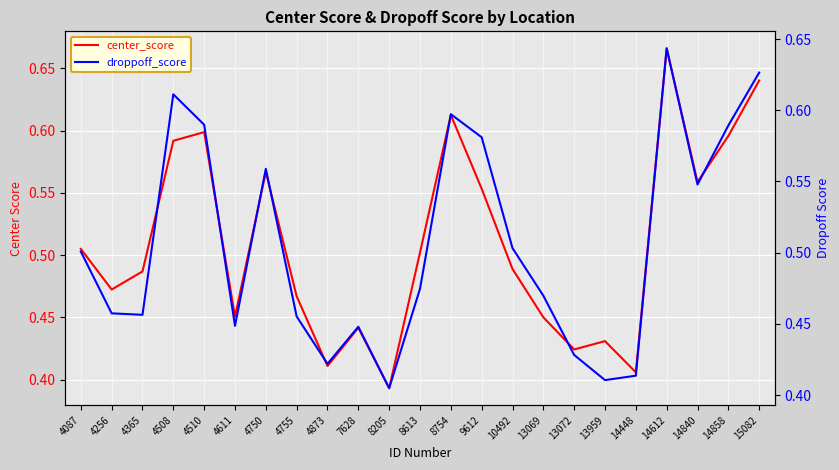

Reading left to right, transcribe all the data shown in this chart.

center_score: 4087=0.5	4256=0.5	4365=0.5	4508=0.6	4510=0.6	4611=0.5	4750=0.6	4755=0.5	4873=0.4	7628=0.4	8205=0.4	8613=0.5	8754=0.6	9612=0.6	10492=0.5	13069=0.5	13072=0.4	13959=0.4	14448=0.4	14612=0.7	14840=0.6	14858=0.6	15082=0.6
droppoff_score: 4087=0.5	4256=0.5	4365=0.5	4508=0.6	4510=0.6	4611=0.4	4750=0.6	4755=0.5	4873=0.4	7628=0.4	8205=0.4	8613=0.5	8754=0.6	9612=0.6	10492=0.5	13069=0.5	13072=0.4	13959=0.4	14448=0.4	14612=0.6	14840=0.5	14858=0.6	15082=0.6